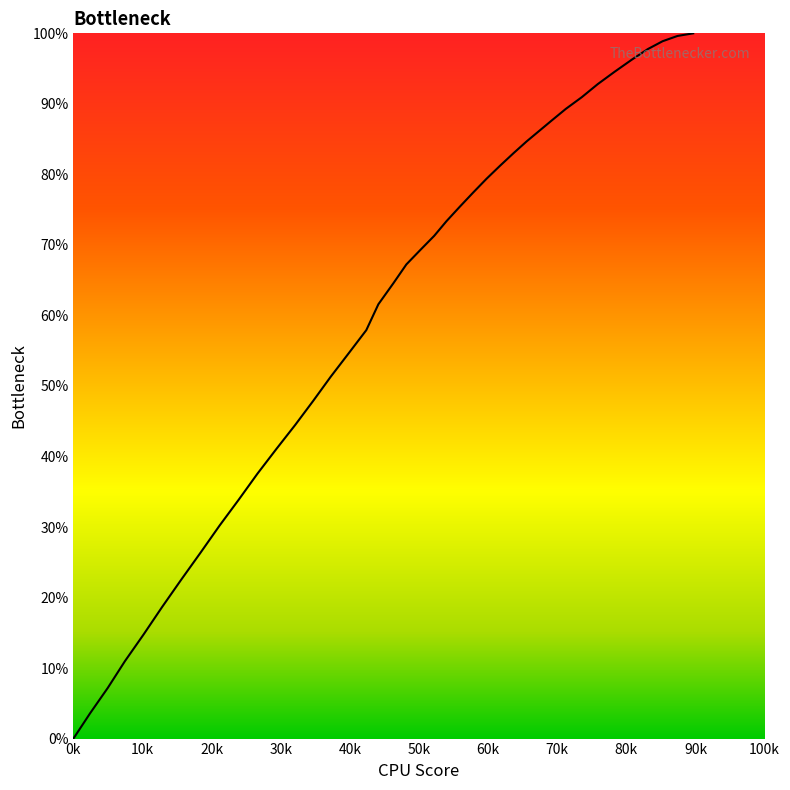

What is the maximum value shown in the chart?

100.0